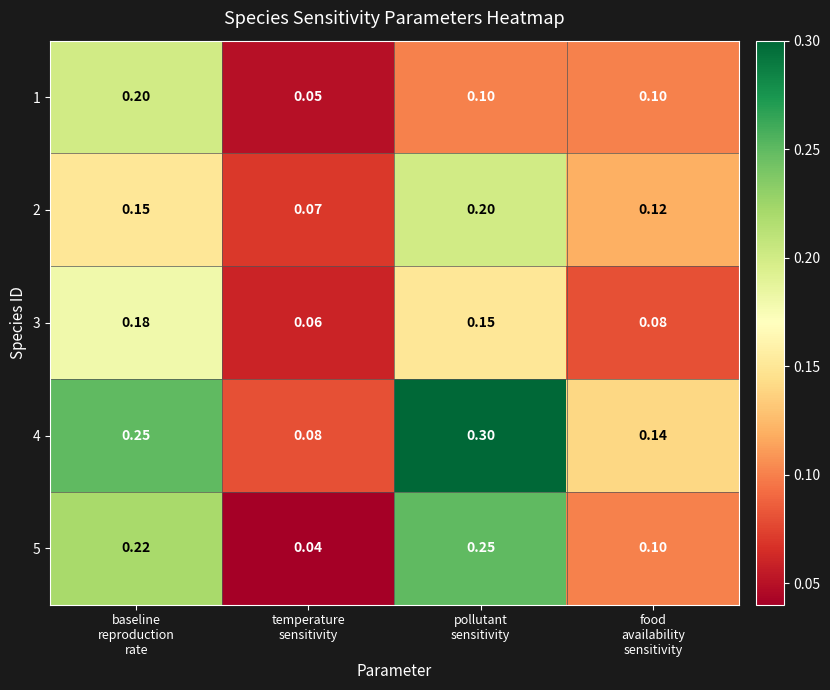

Count the number of data series in this chart.

5